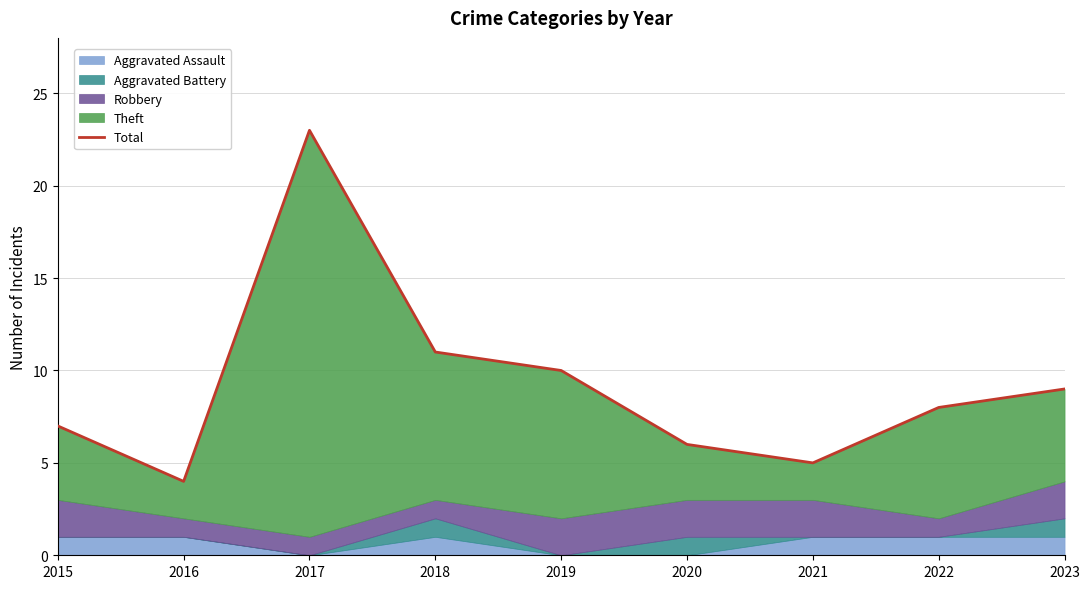

True or false: the data shows 4 at 2016.

True